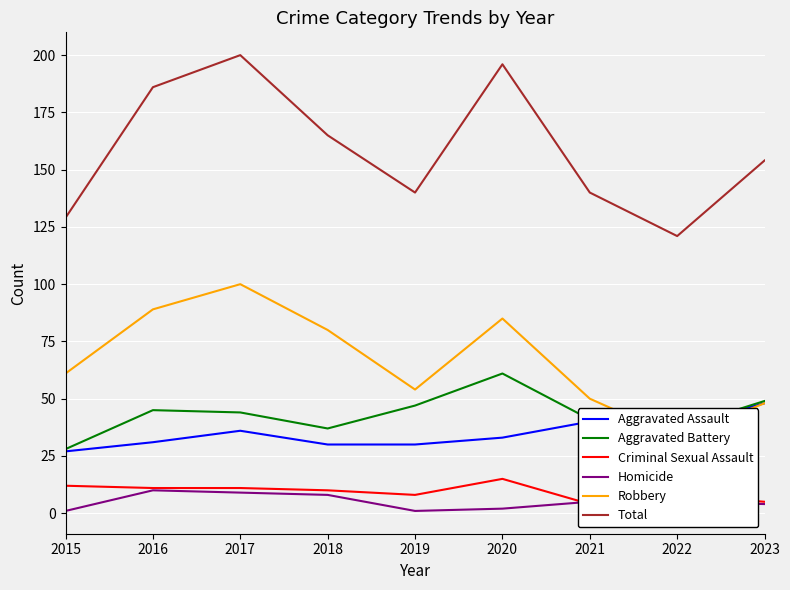

True or false: Aggravated Battery has a value of 79 at 2017.

False